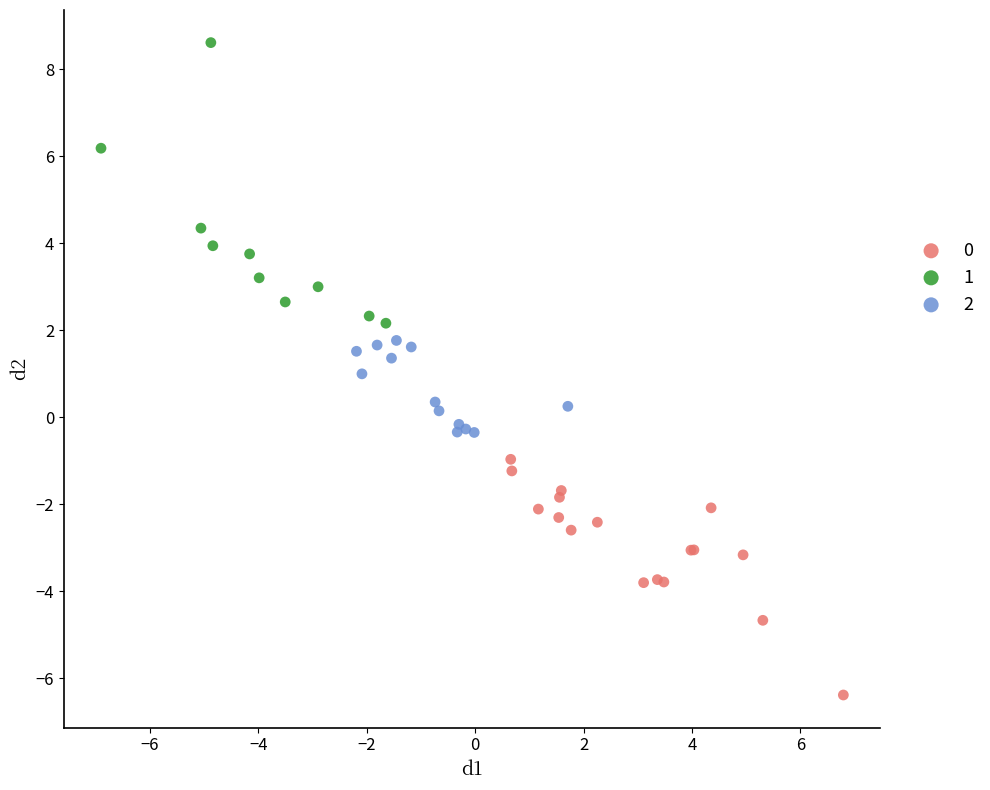

Which series contains the lowest Y value?

0